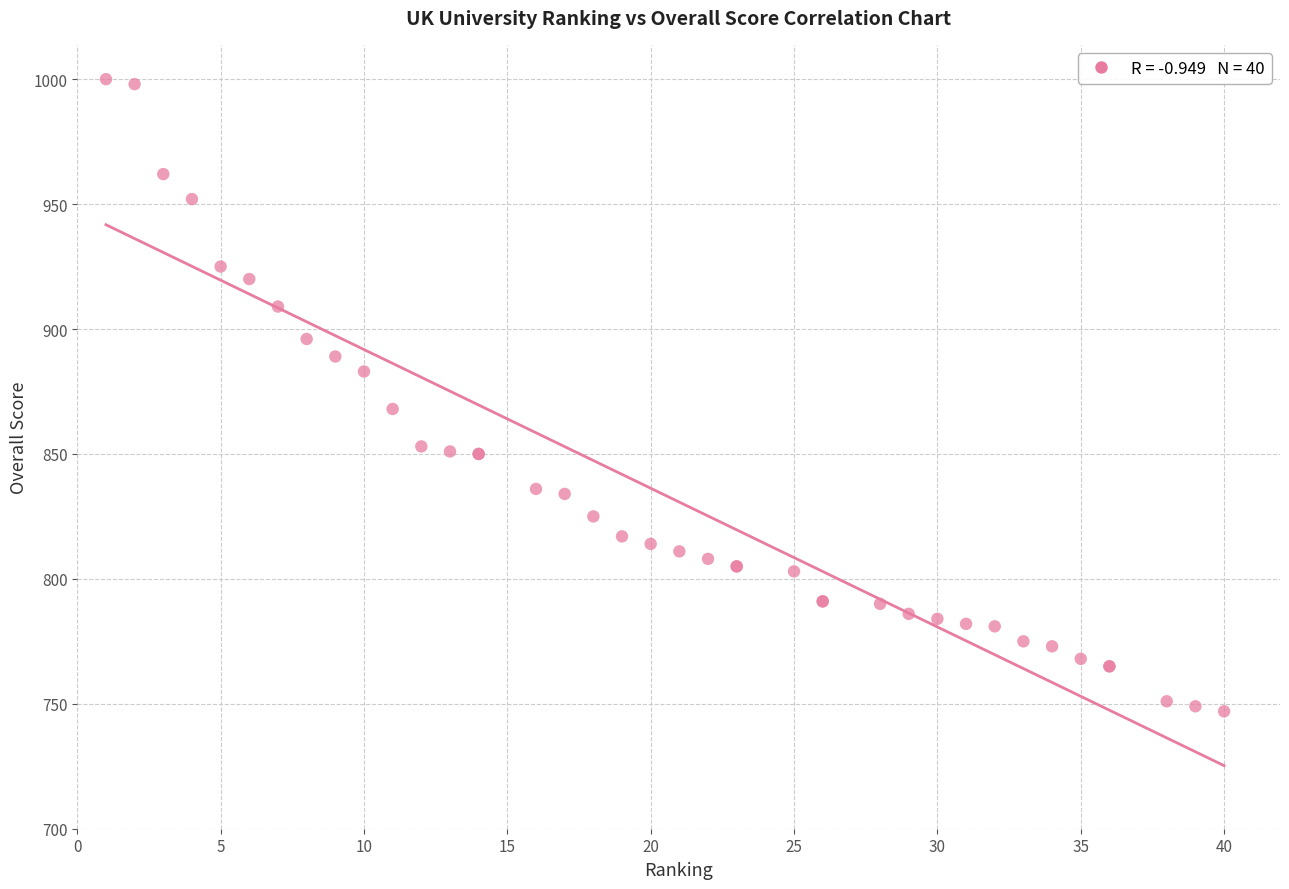

What Y value in the scatter plot is closest to 873?

868